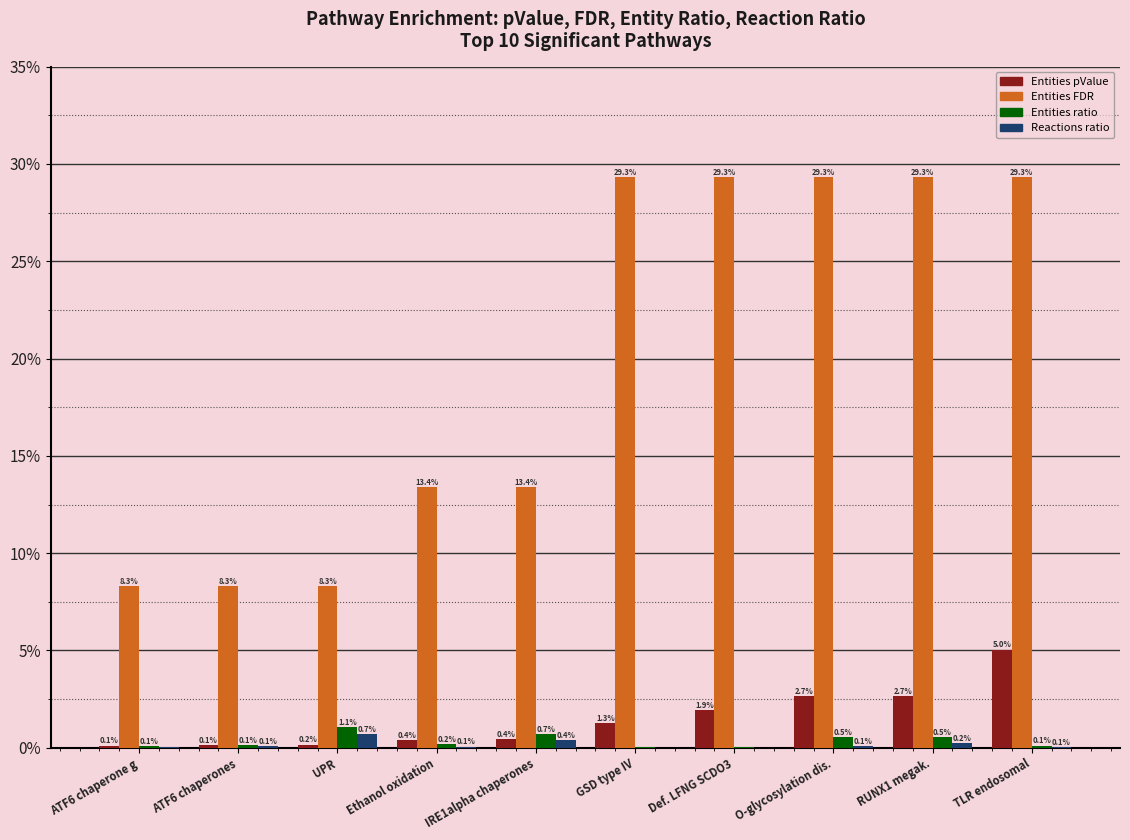

What is the greatest value displayed?

29.3